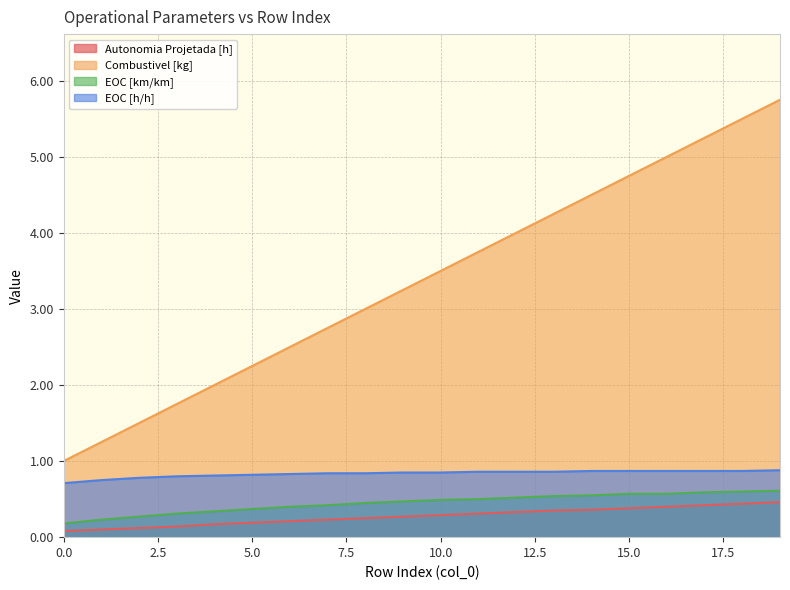

Which series has the widest spread of values?

Combustivel [kg]